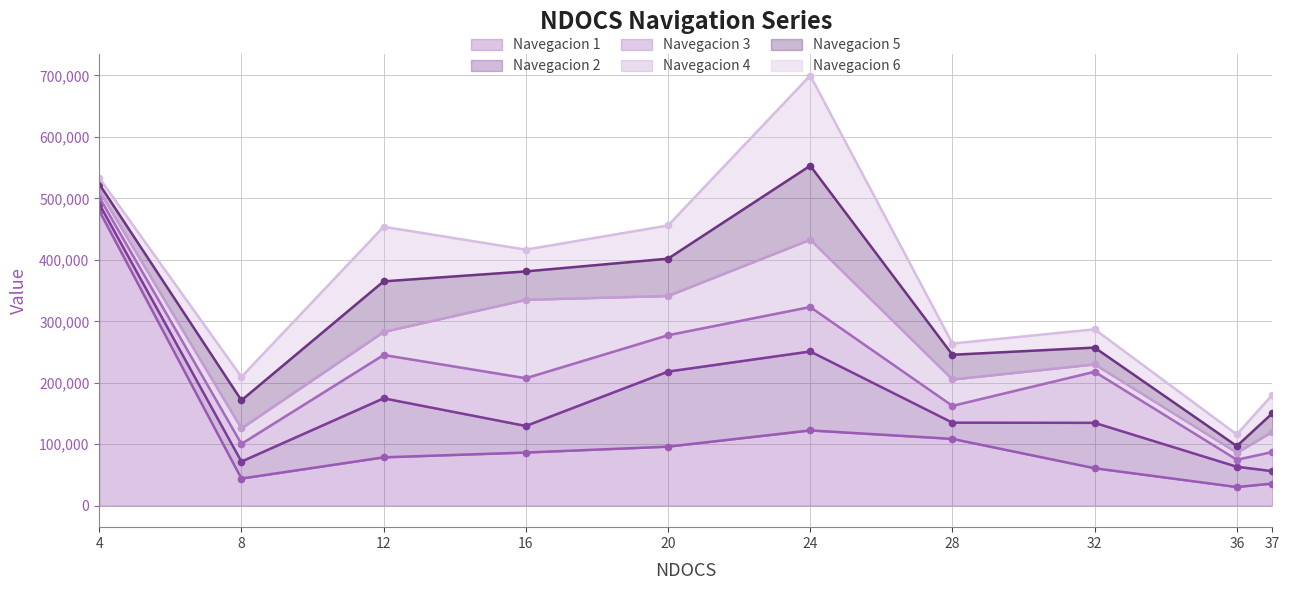

Rank the series at 32 from lowest to highest value.

Navegacion 4, Navegacion 5, Navegacion 6, Navegacion 1, Navegacion 2, Navegacion 3